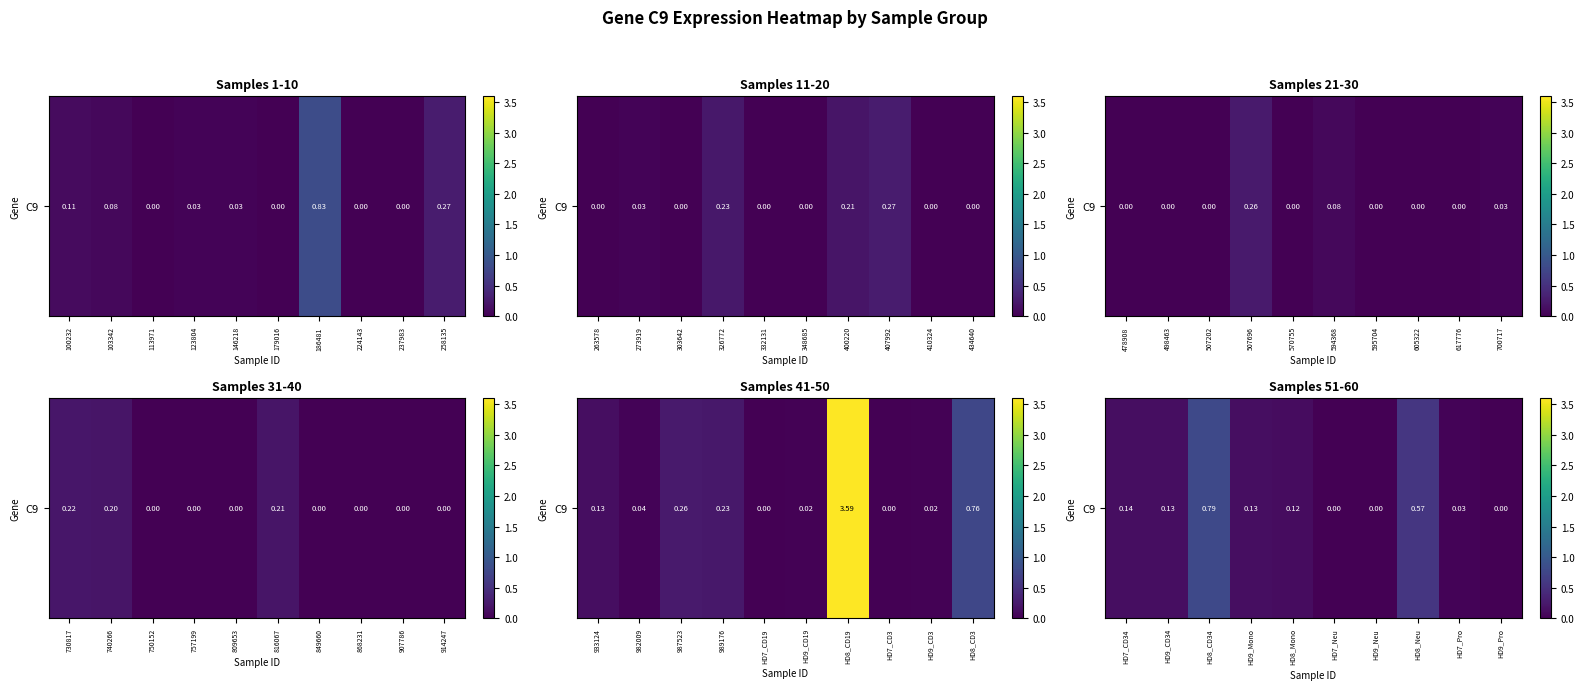

What is the average value?

0.2